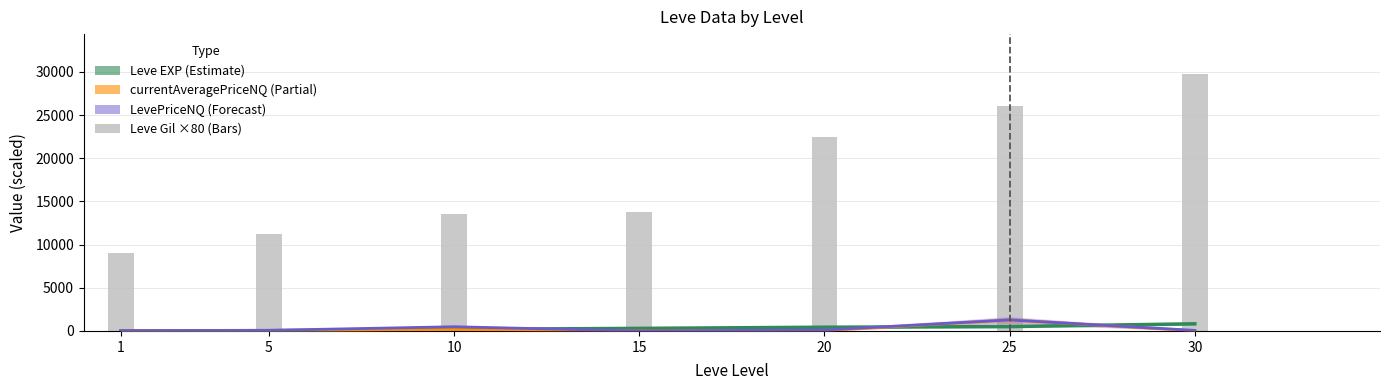

What is the sum of the Leve Gil (×80) values at 20 and 15?

36240.0